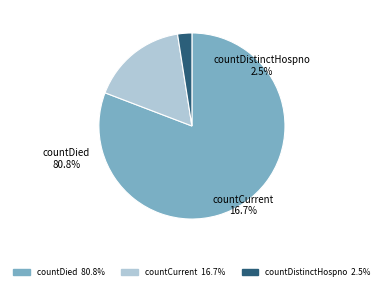

What is the change in value from countDied to countCurrent?

-1967